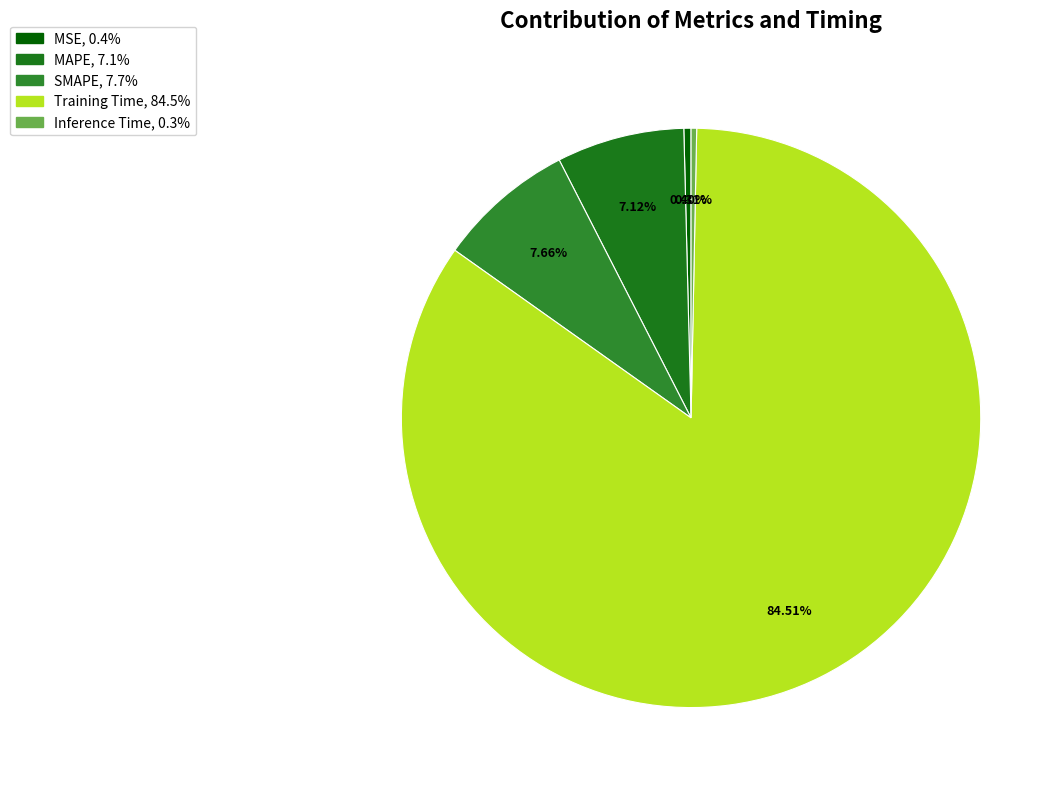

What percentage do Training Time and SMAPE together represent?

92.2%